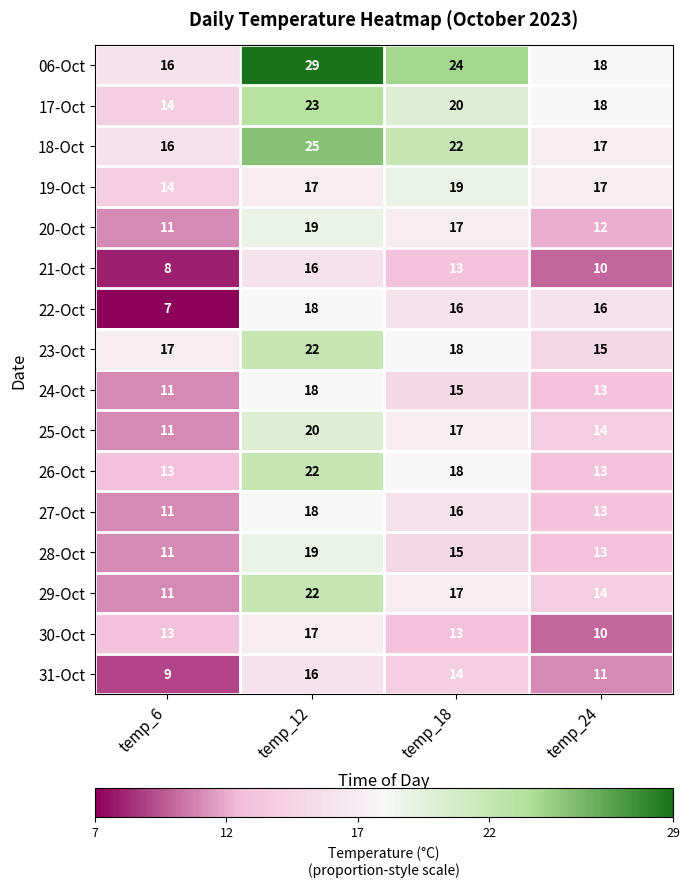

Between temp_6 and temp_18, which series saw the biggest shift?

22-Oct